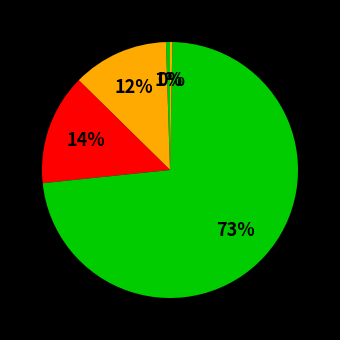

What is the smallest slice in the pie chart?

Inference Time